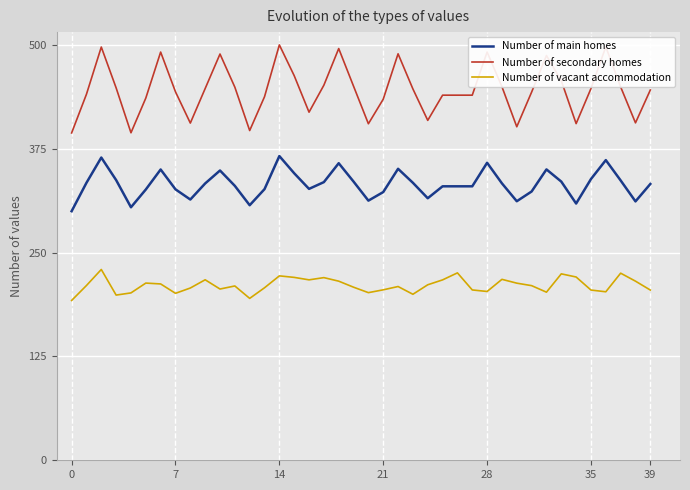

True or false: Number of main homes and Number of vacant accommodation intersect in this chart.

False